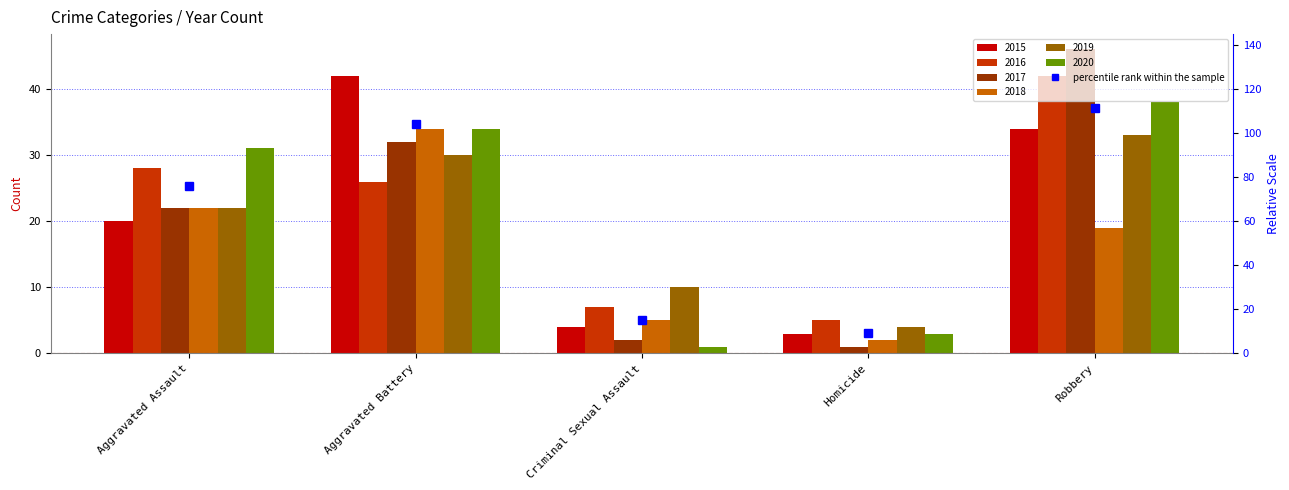

Is it true that 2019 equals 37 at Aggravated Assault?

False